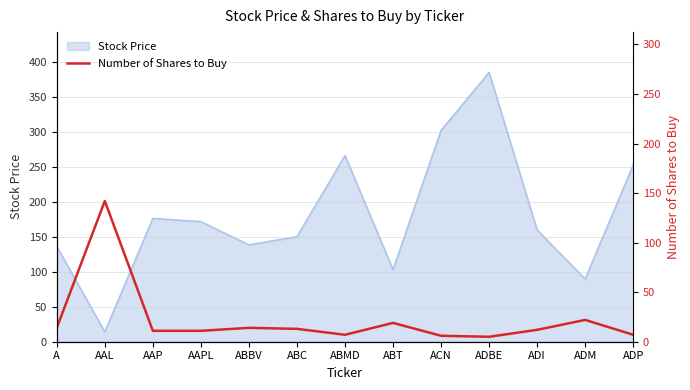

The Stock Price series shows 14.0 at AAL. True or false?

True